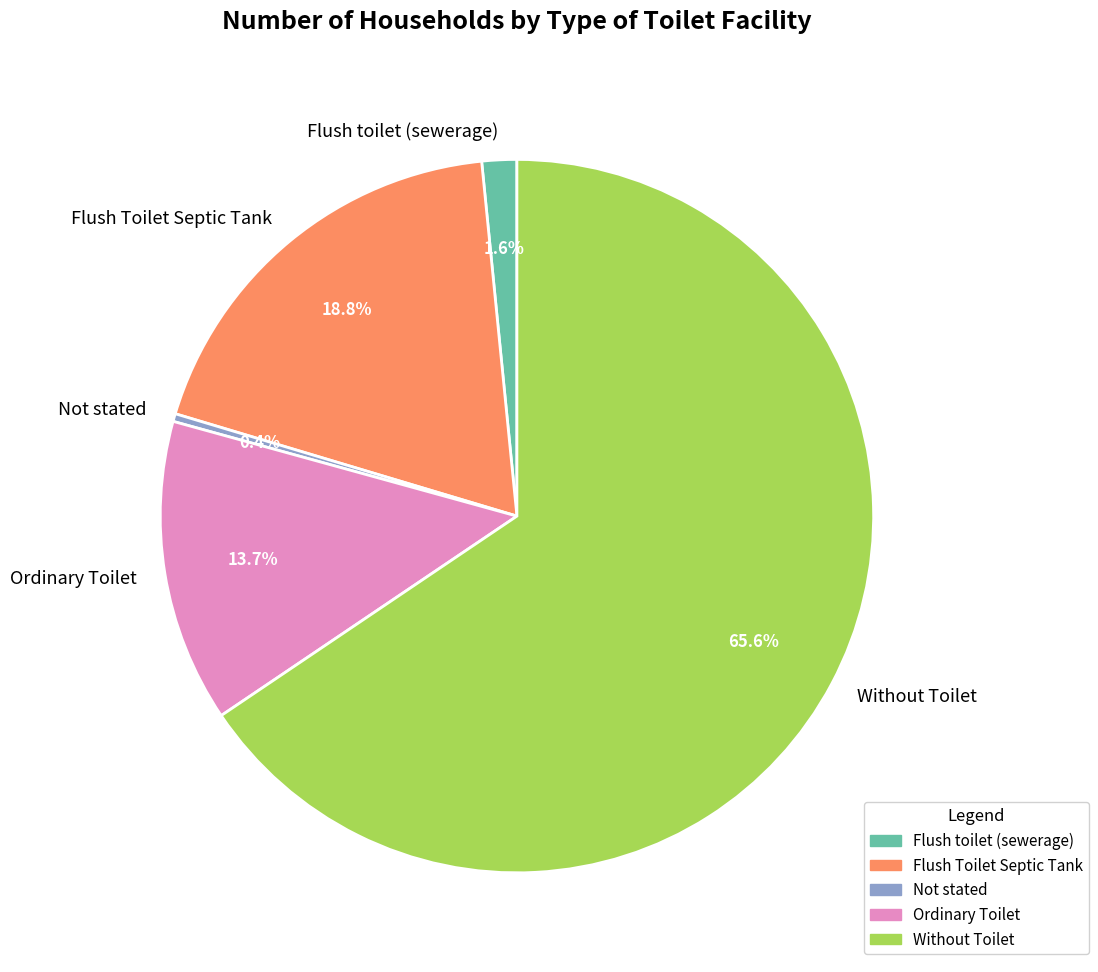

Combined, what portion of the pie is Flush toilet (sewerage) and Flush Toilet Septic Tank?

20.4%